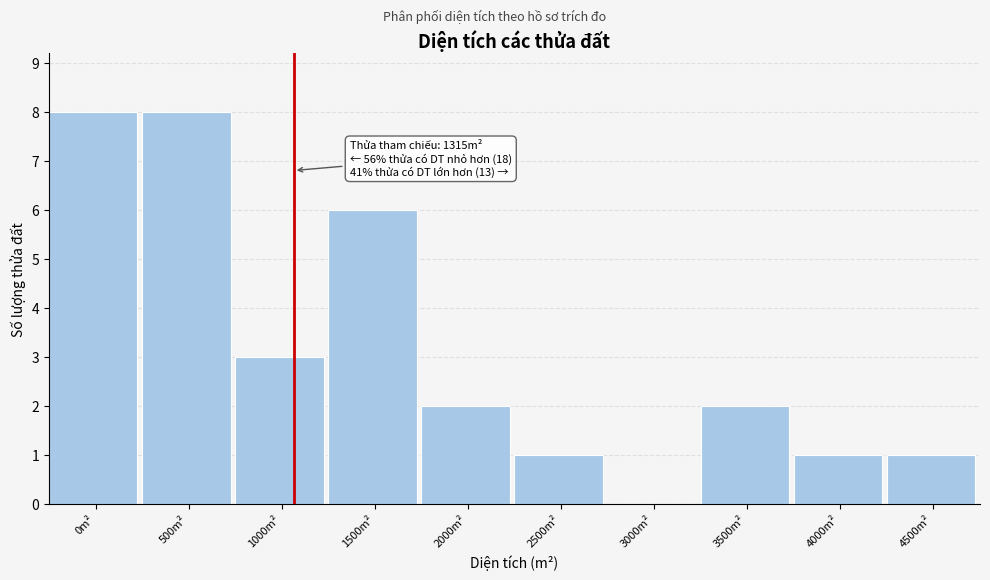

Reading left to right, list all the values displayed in this chart.

0m²=8	500m²=8	1000m²=3	1500m²=6	2000m²=2	2500m²=1	3000m²=0	3500m²=2	4000m²=1	4500m²=1